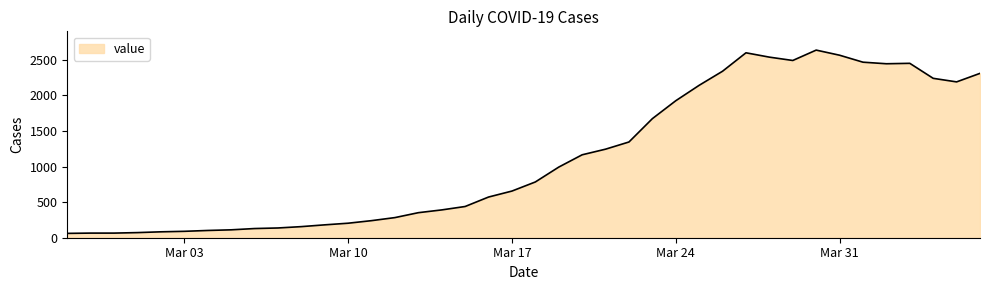

What is the minimum value shown in the chart?

61